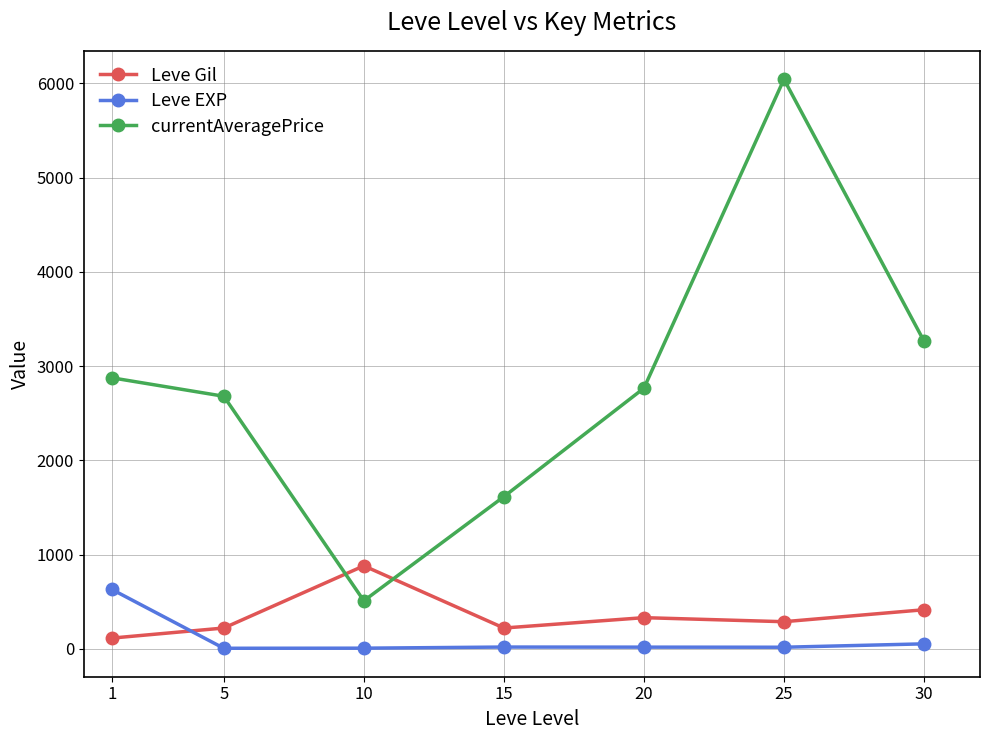

True or false: Leve EXP and currentAveragePrice intersect in this chart.

False